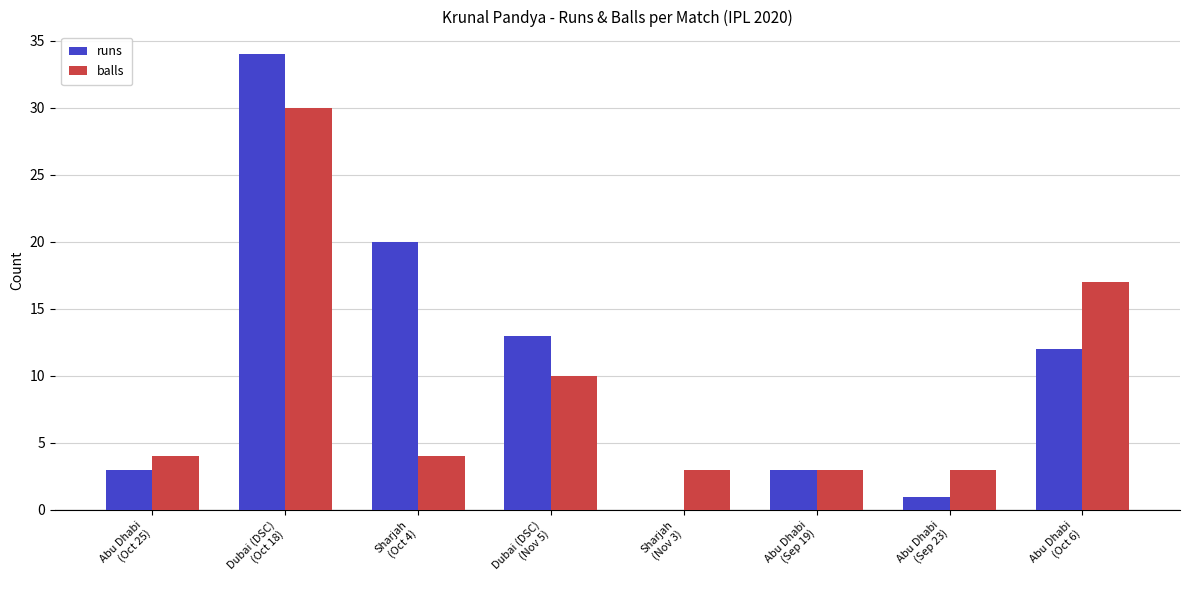

Count the number of data series in this chart.

2